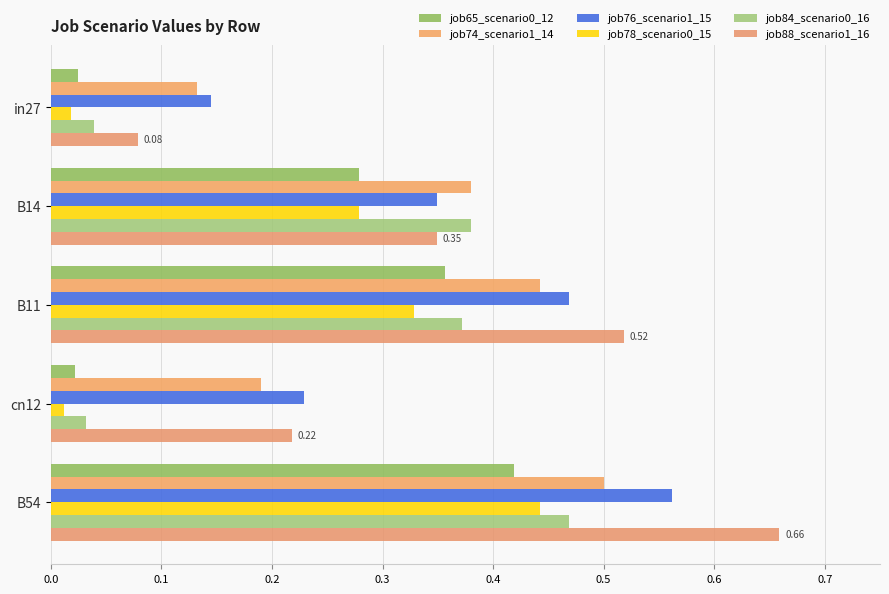

How many distinct data groups are displayed?

6